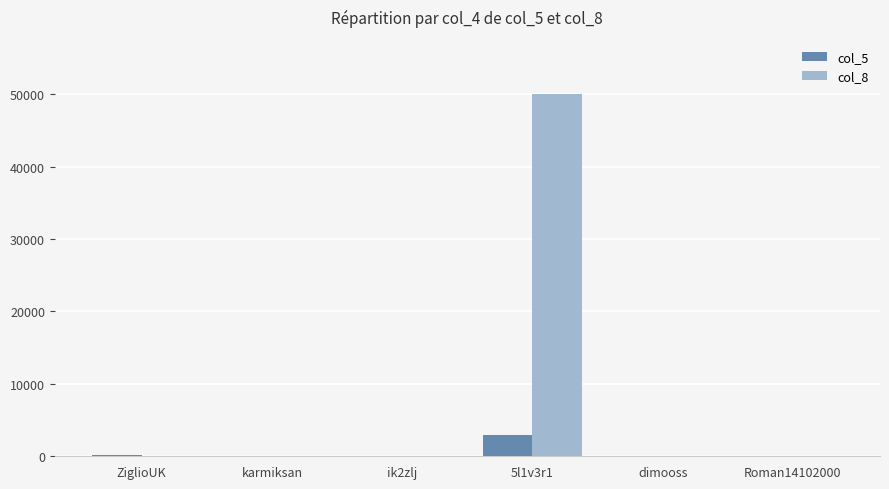

How many categories are shown in the chart?

6